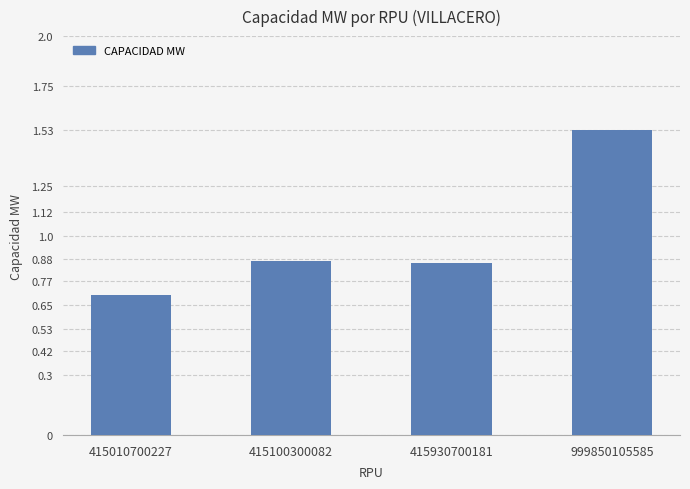

How many values are between 0 and 1?

3